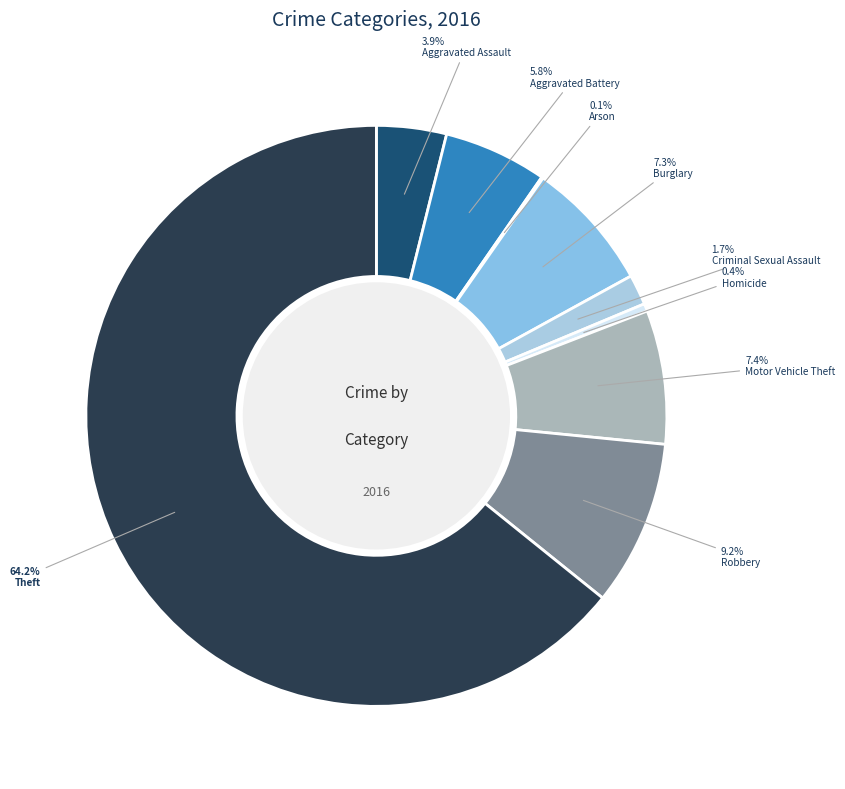

Rank the categories by value from highest to lowest.

Theft, Robbery, Motor Vehicle Theft, Burglary, Aggravated Battery, Aggravated Assault, Criminal Sexual Assault, Homicide, Arson